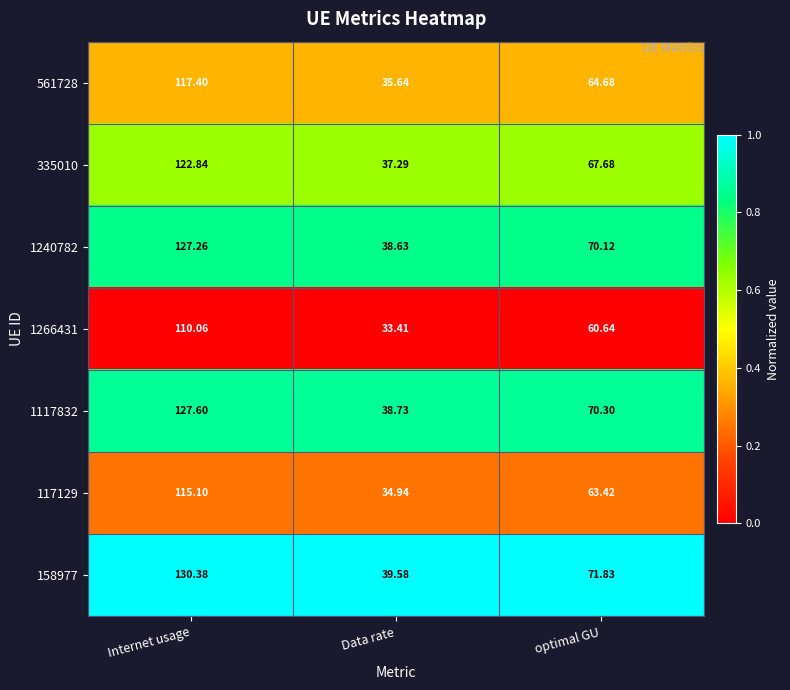

Where does the 117129 series first go above 63?

Internet usage